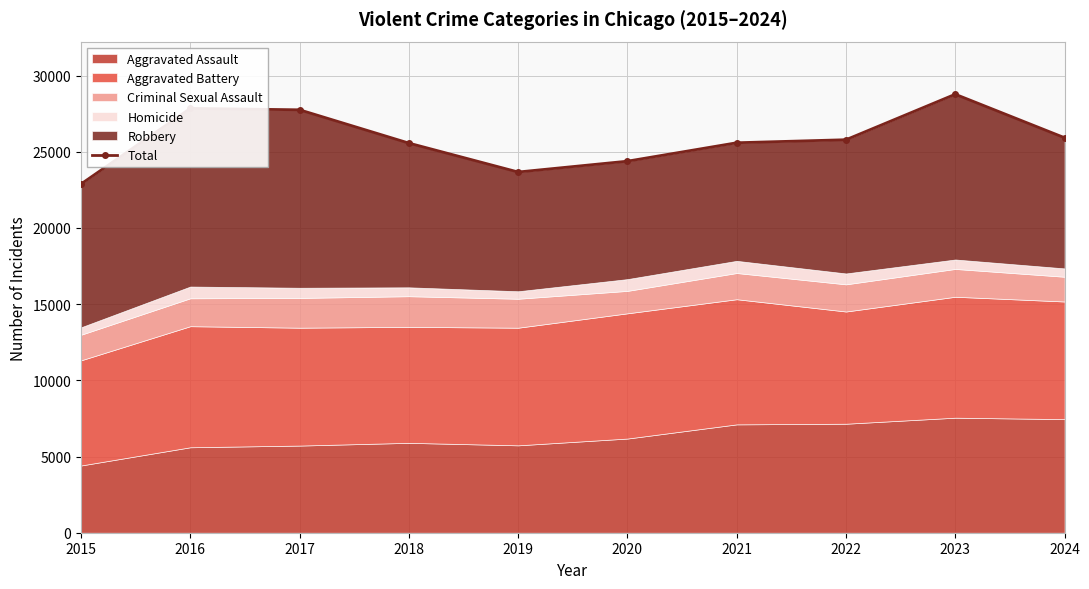

What is the ratio of the value at 2015 to the value at 2017?

0.8